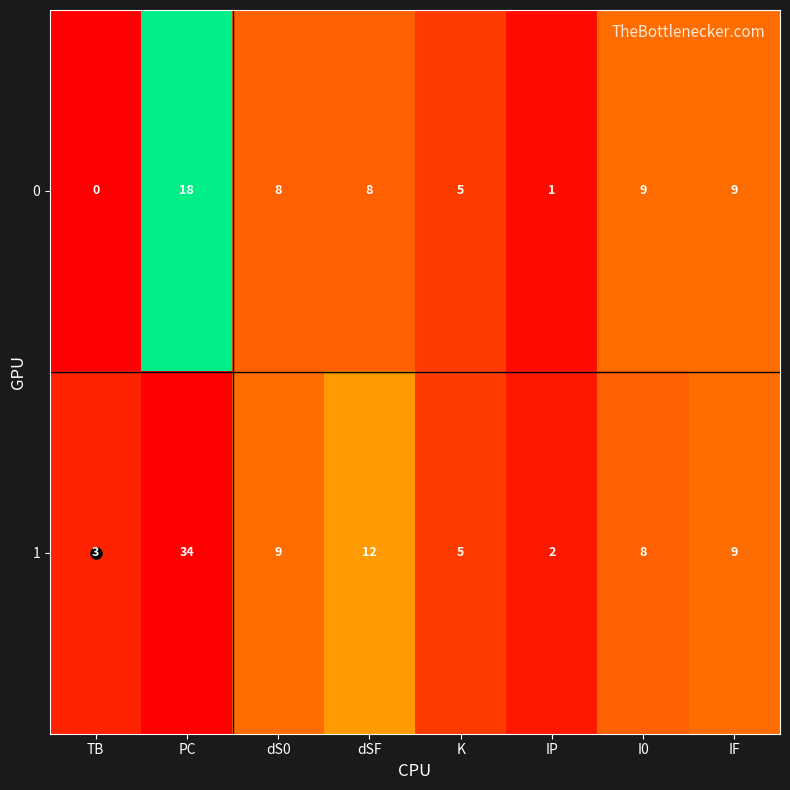

At how many categories does at least one series exceed 23?

1